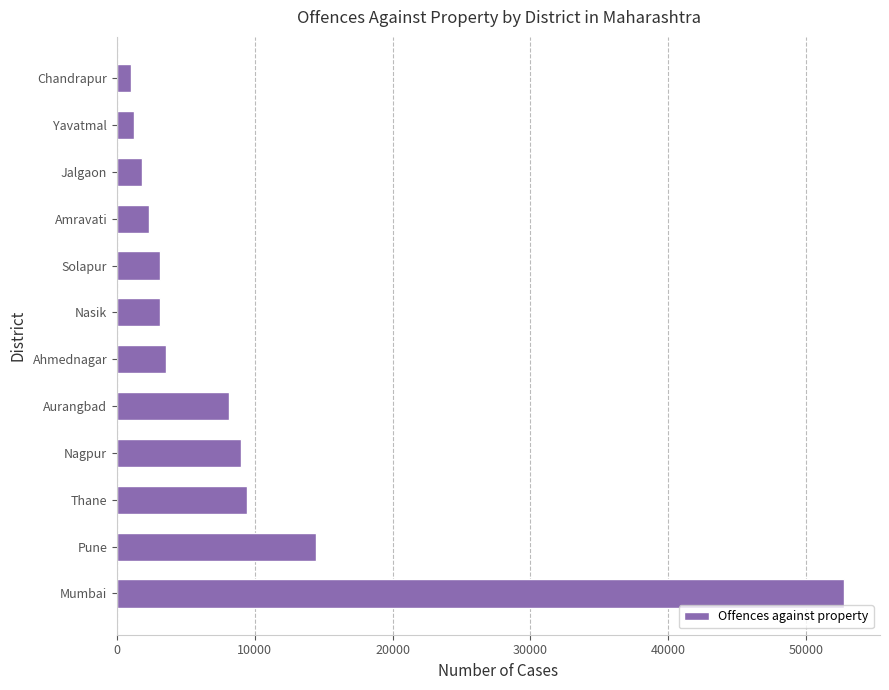

What is the change in value from Pune to Nasik?

-11358